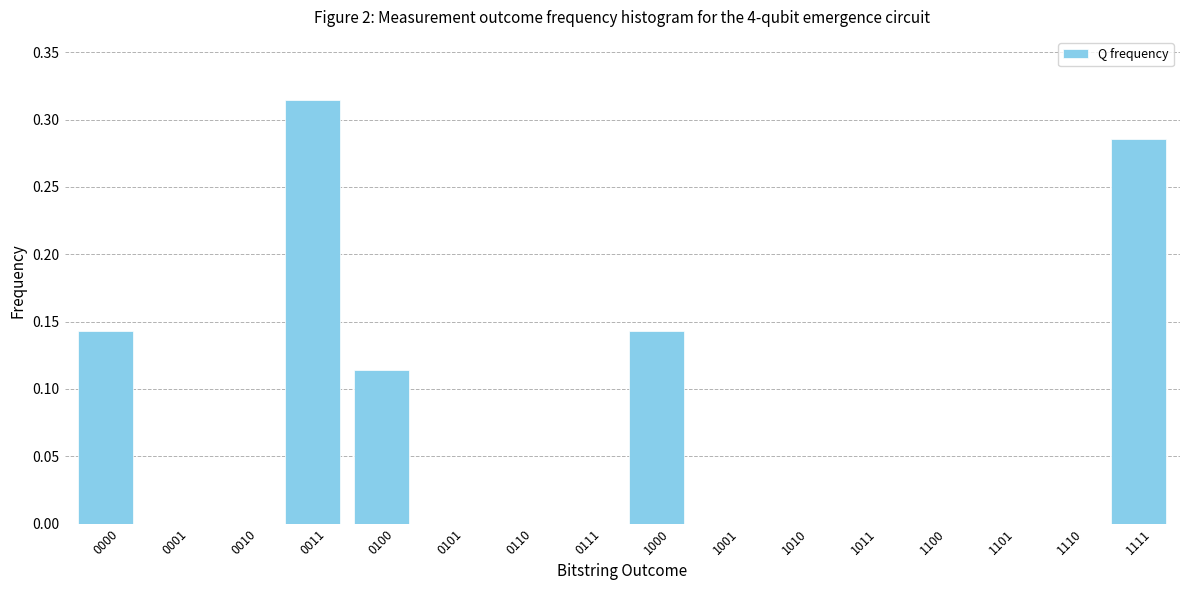

What is the sum of all values?

1.0